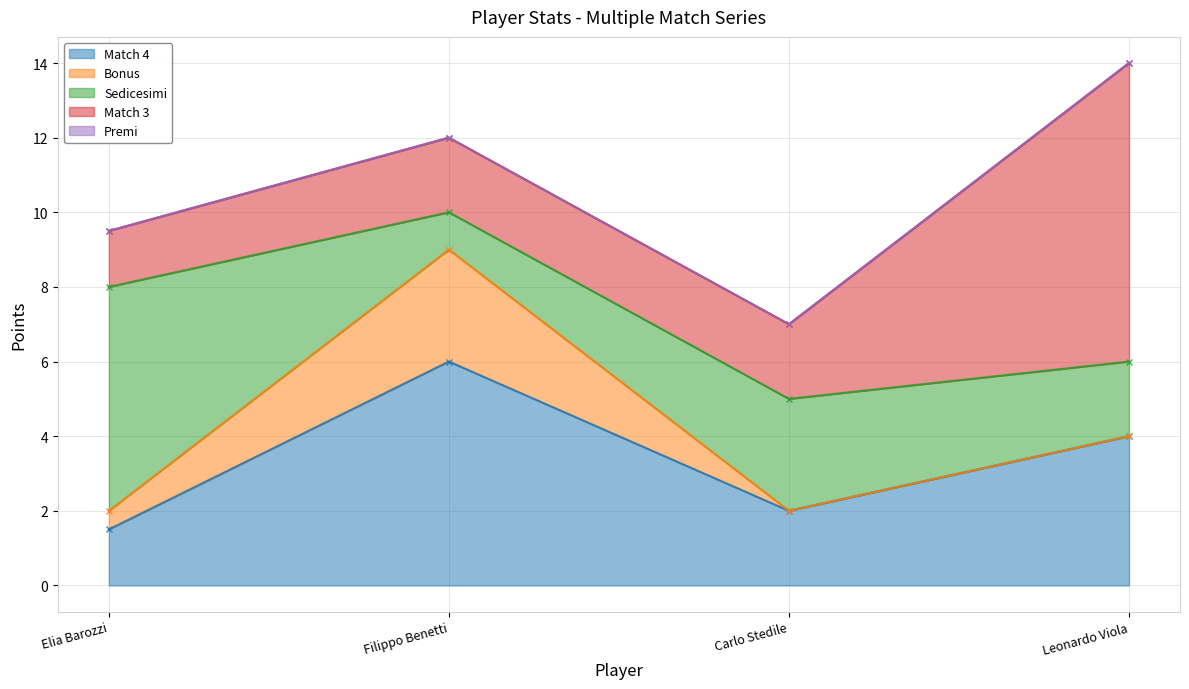

Is it true that Premi equals 0.0 at Filippo Benetti?

True